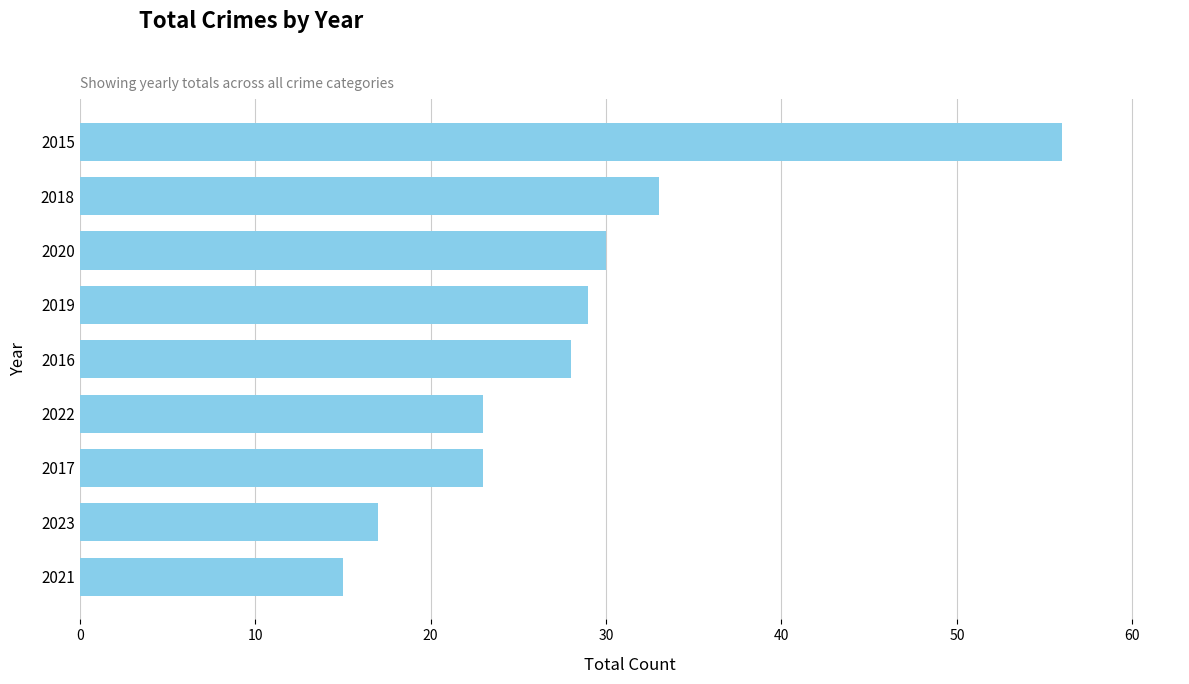

Reading top to bottom, what are all the values shown in this chart?

2015=56	2018=33	2020=30	2019=29	2016=28	2022=23	2017=23	2023=17	2021=15